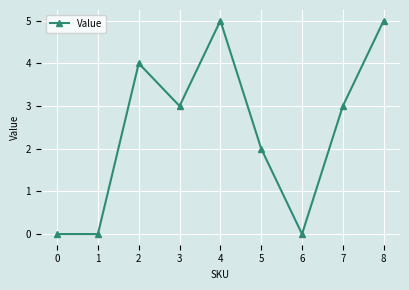

Is this an area chart (filled region under the line)?

No